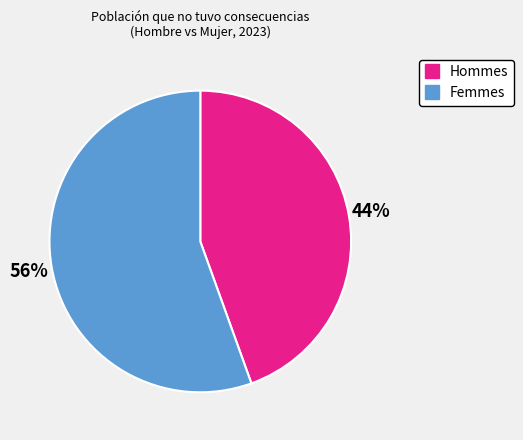

Is there a majority slice in this chart?

Yes